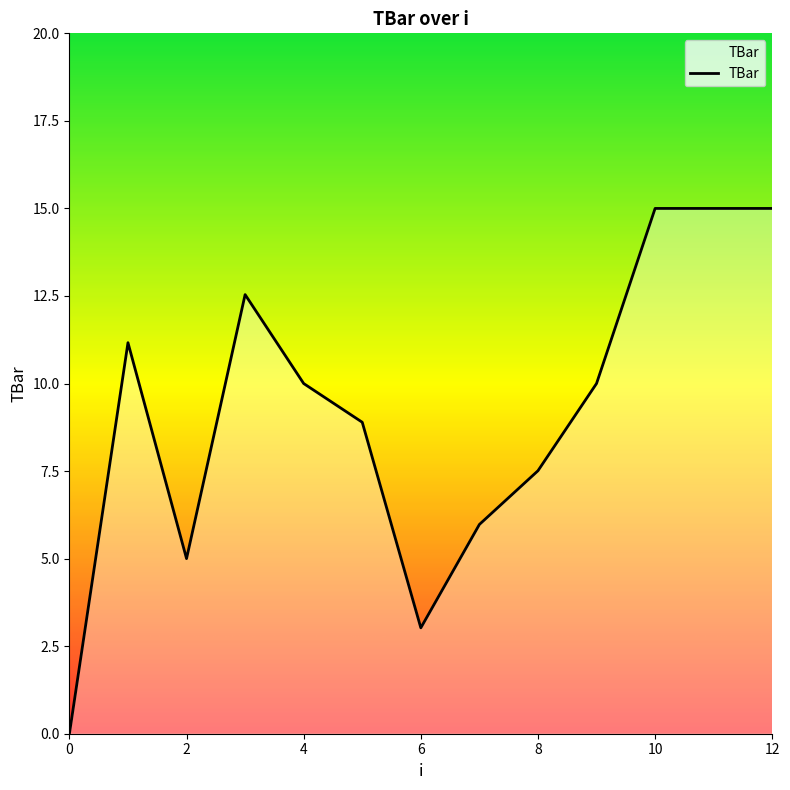

What is the difference between the maximum and minimum values?

15.0